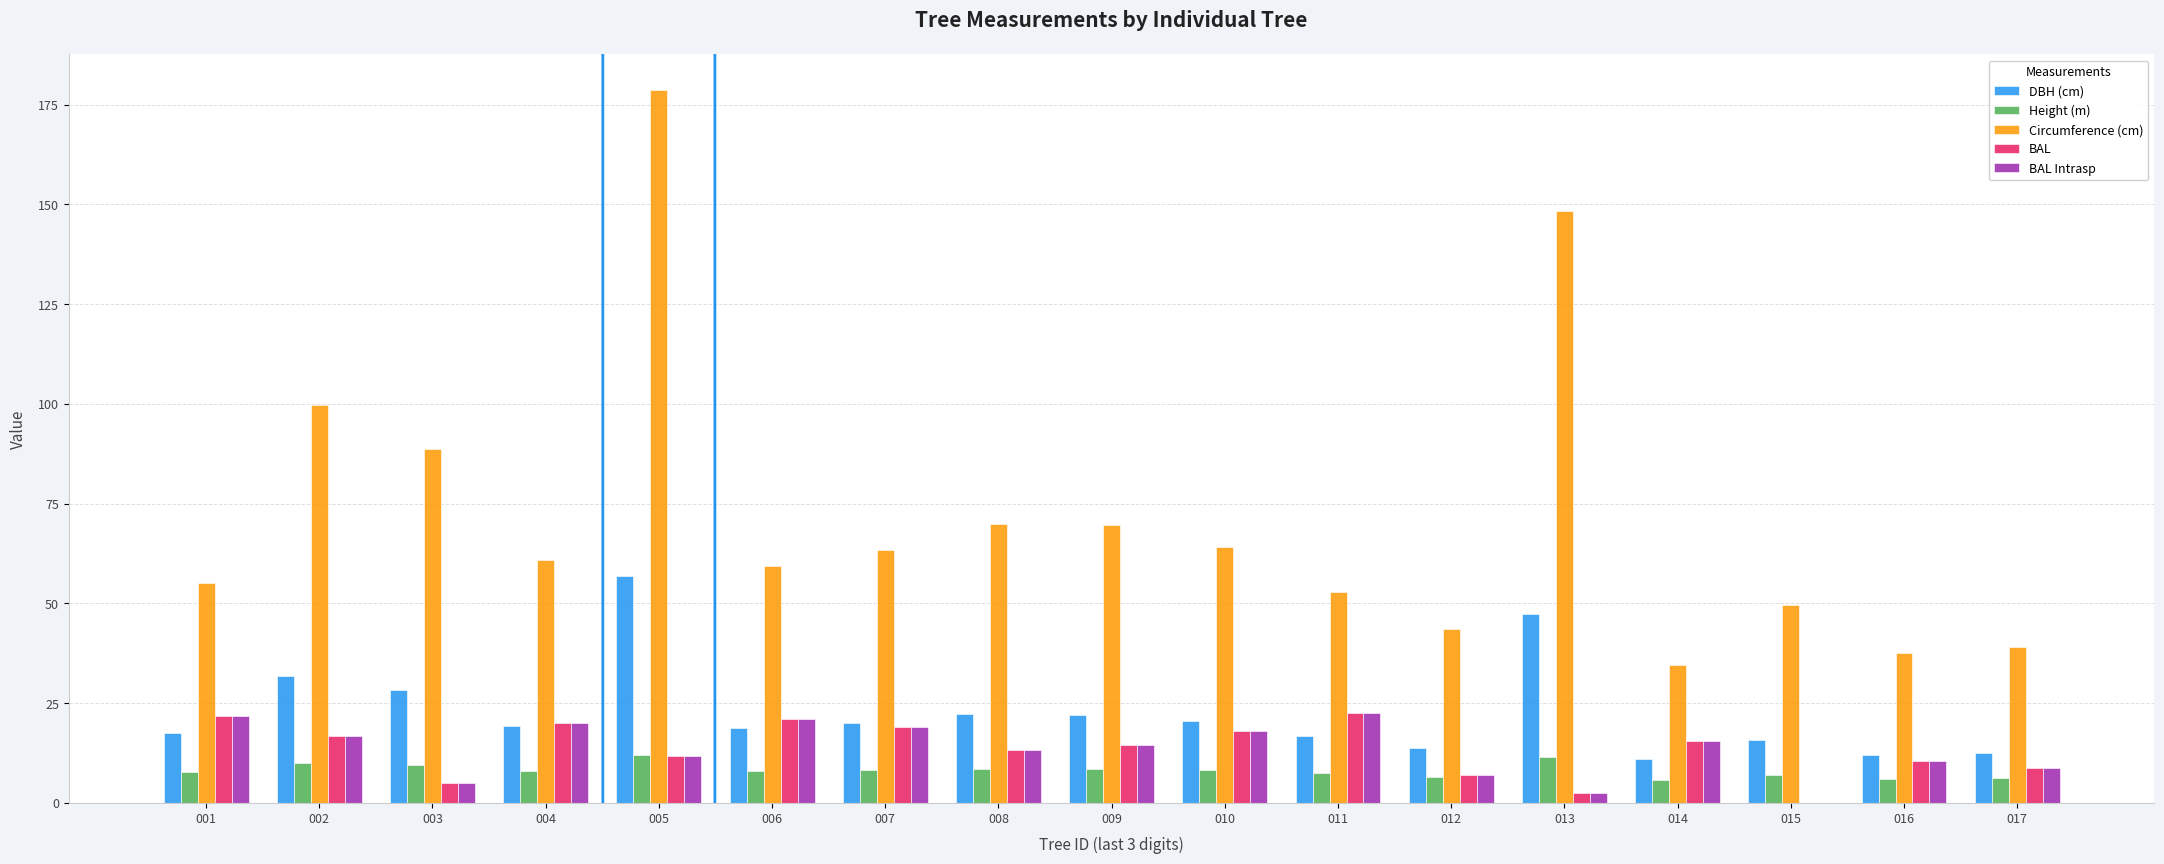

What is the maximum value for BAL?

22.6